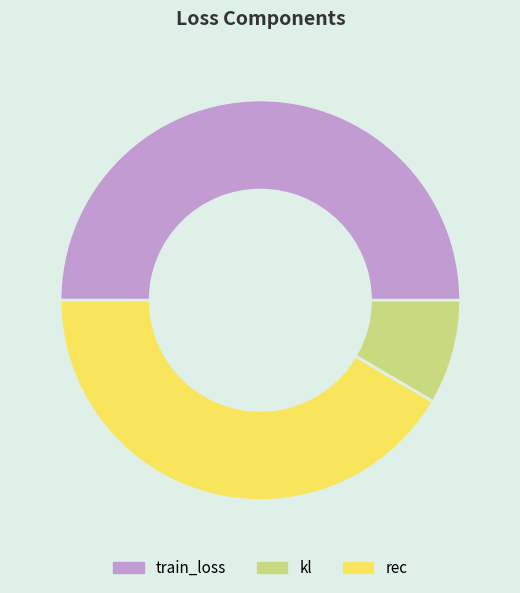

How many segments does this pie chart have?

3